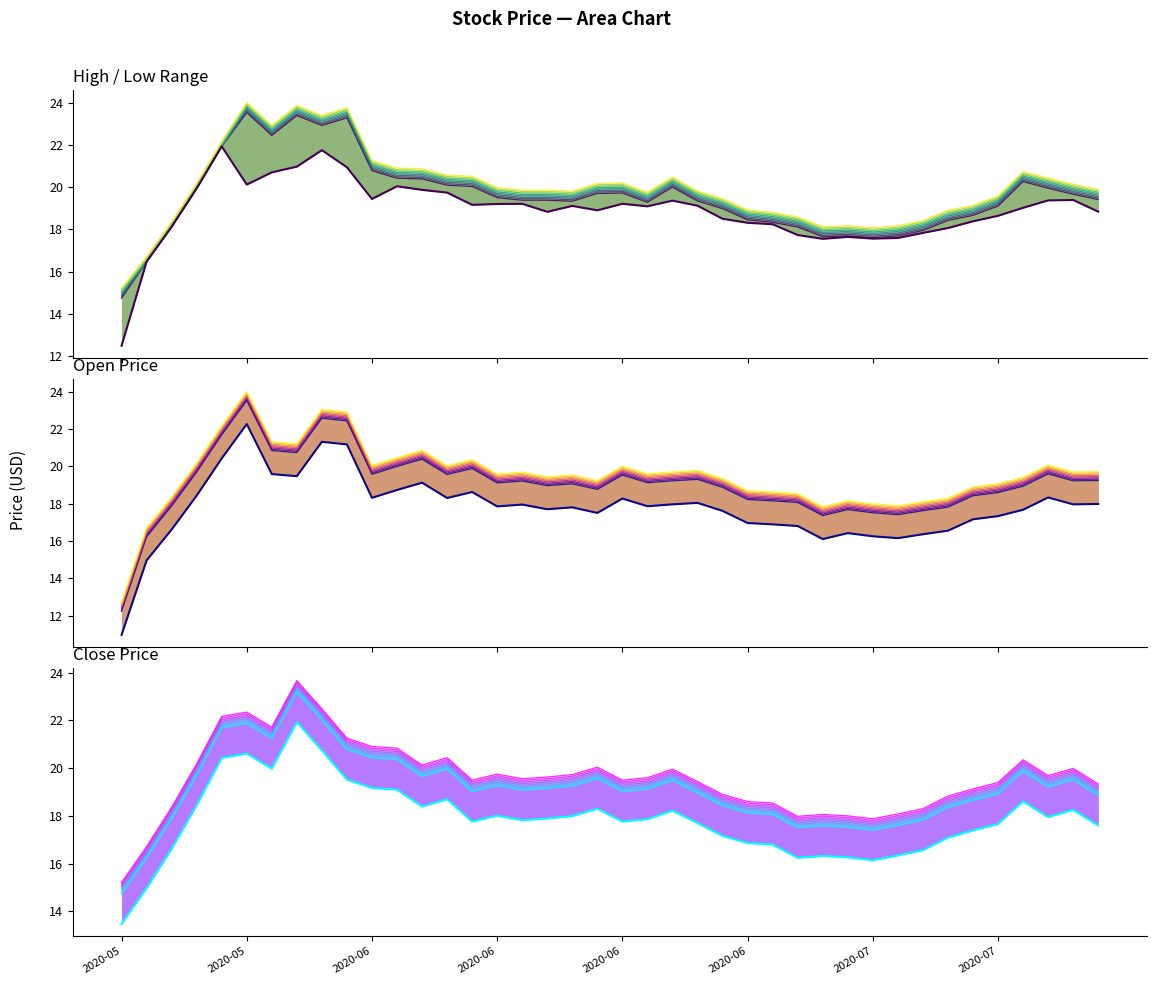

Which series has the largest total across all categories?

high